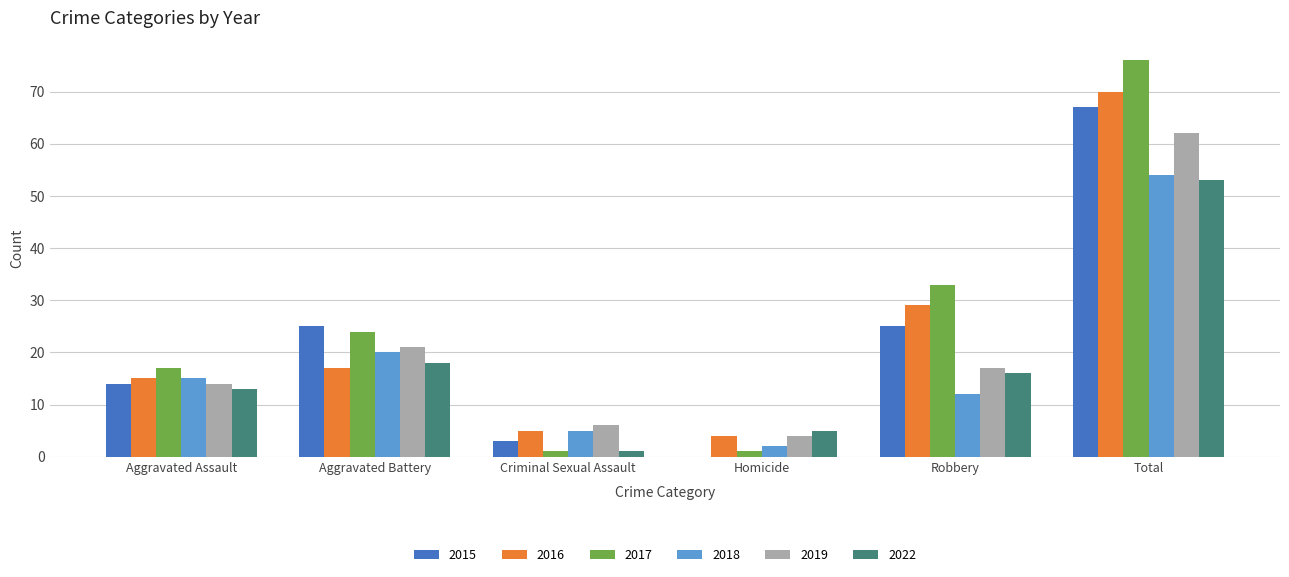

At which label does 2019 reach its peak?

Total